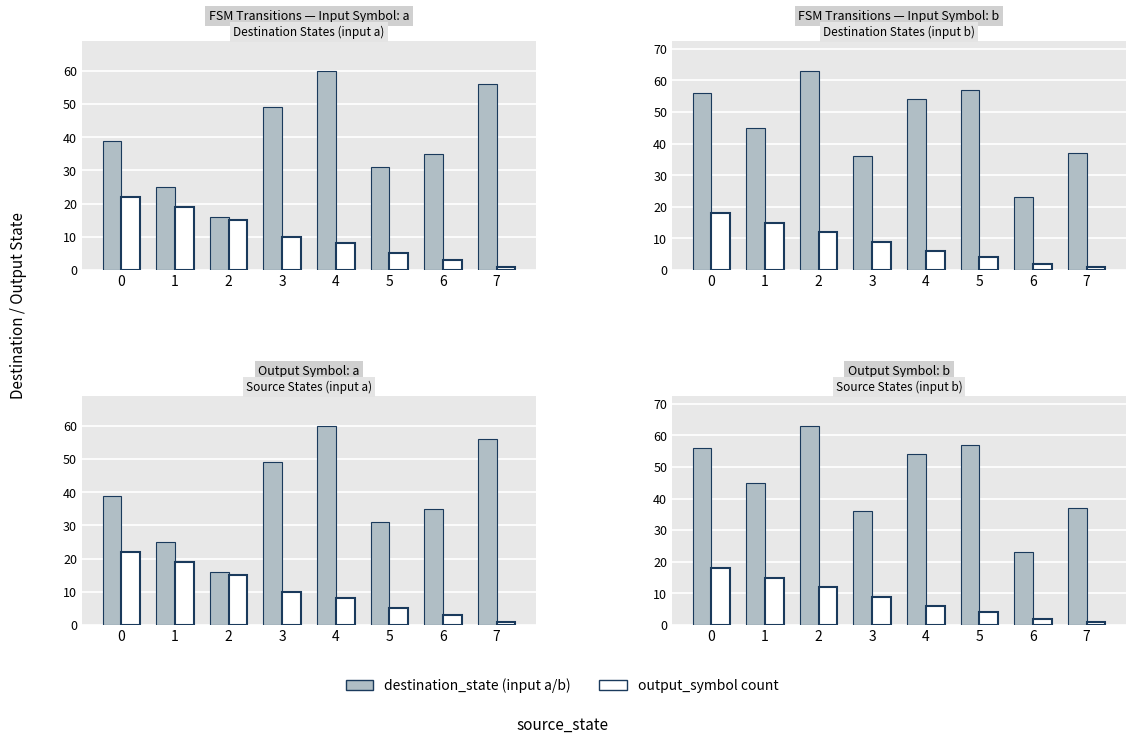

Which has a higher value, 3 or 5?

5